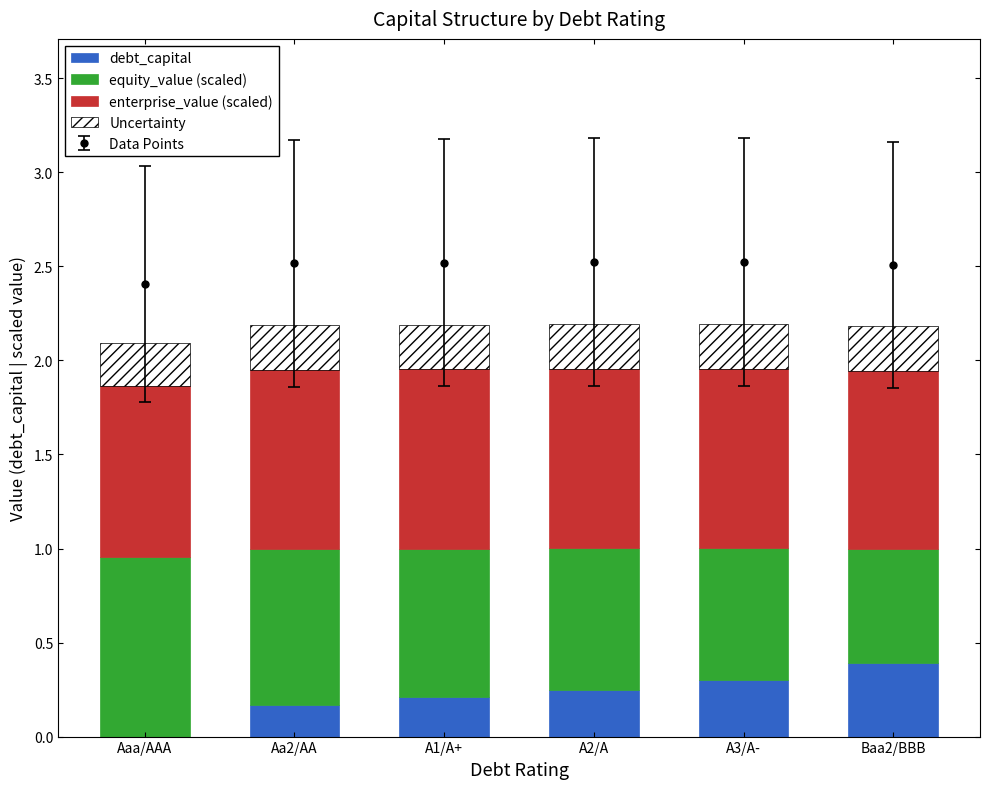

What are all the series names shown in the legend?

debt_capital, equity_value (scaled), enterprise_value (scaled), Uncertainty